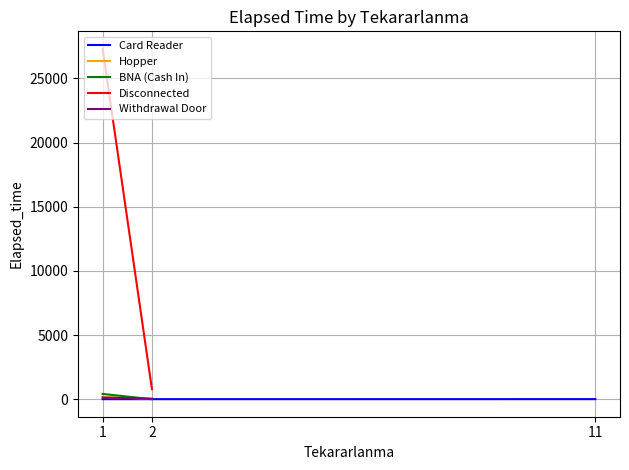

True or false: Disconnected has a value of 12323.5 at 1.

False